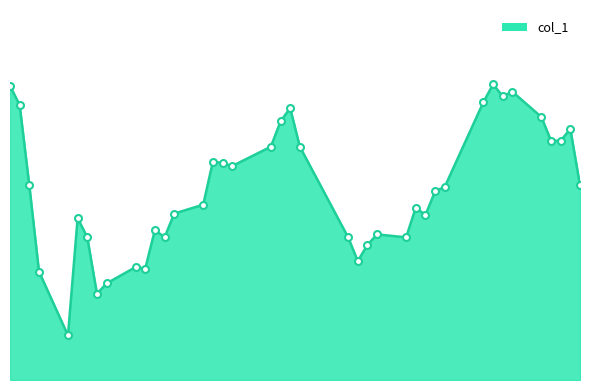

What is the maximum value shown in the chart?

314.9